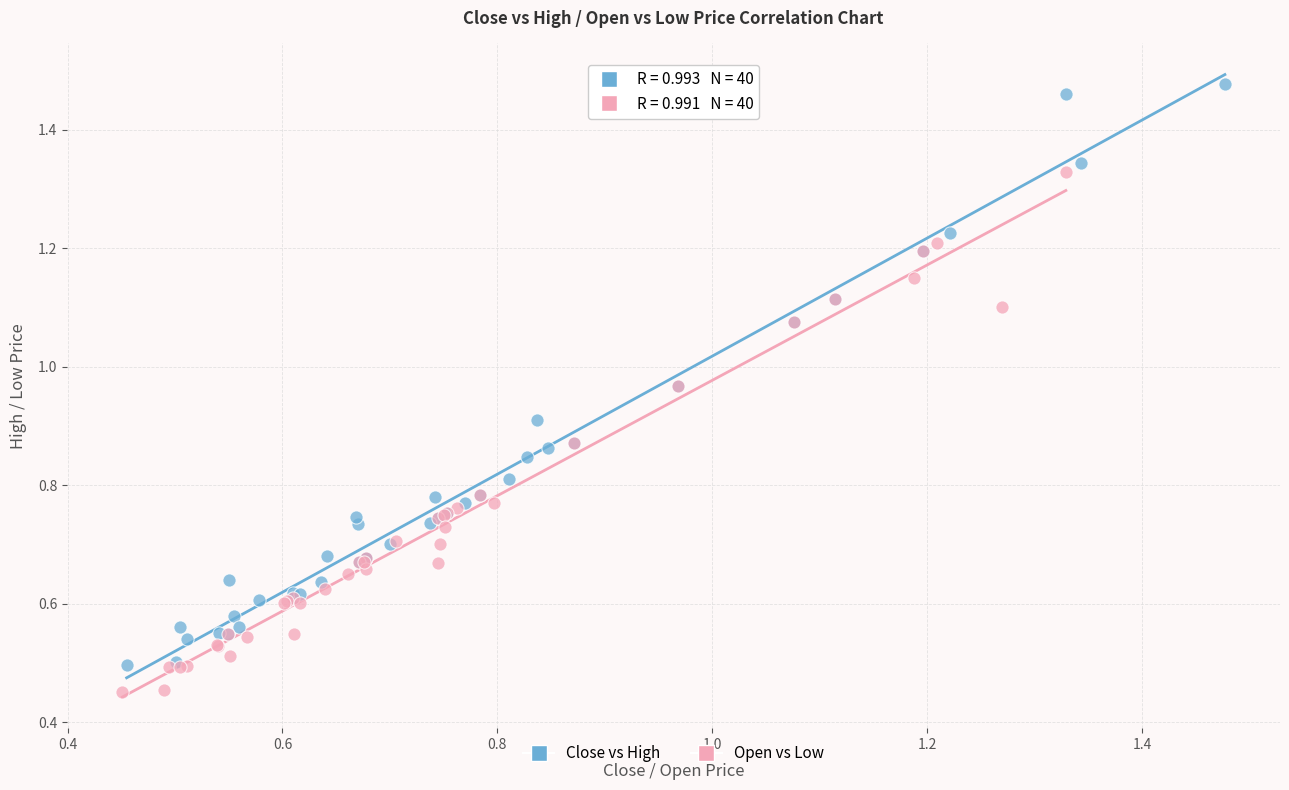

Which series has the largest Y range (max minus min)?

Close vs High